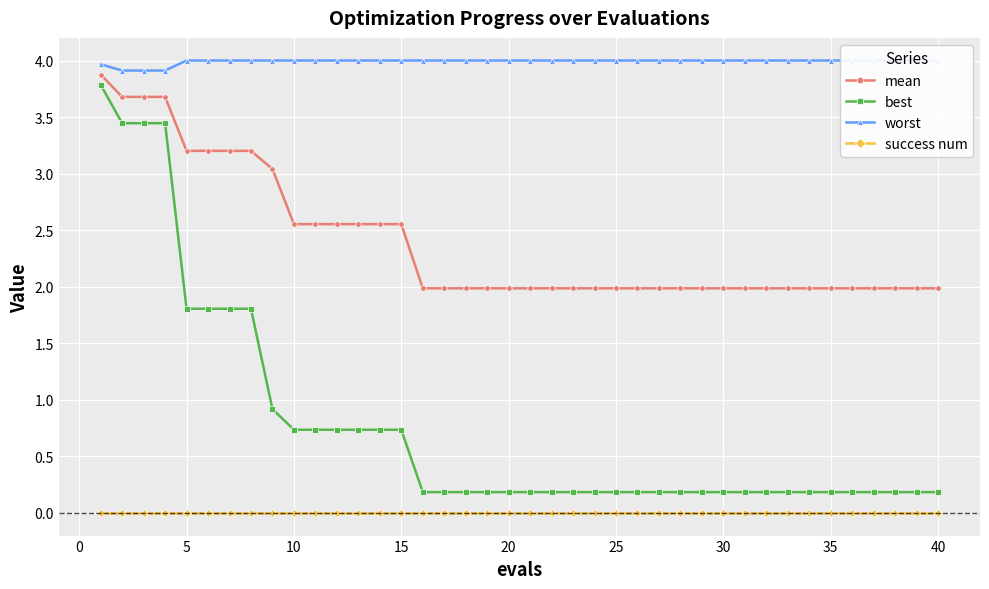

Is it true that mean equals 2.0 at 25?

True